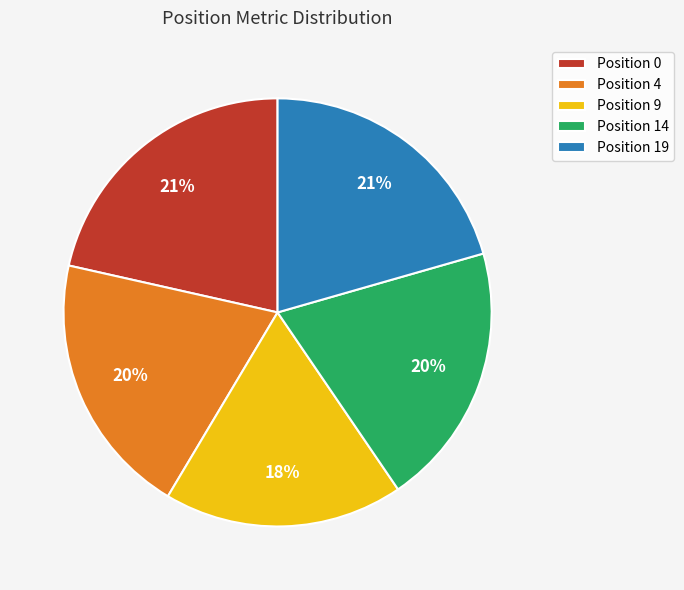

True or false: Position 4 accounts for 11% of the total.

False